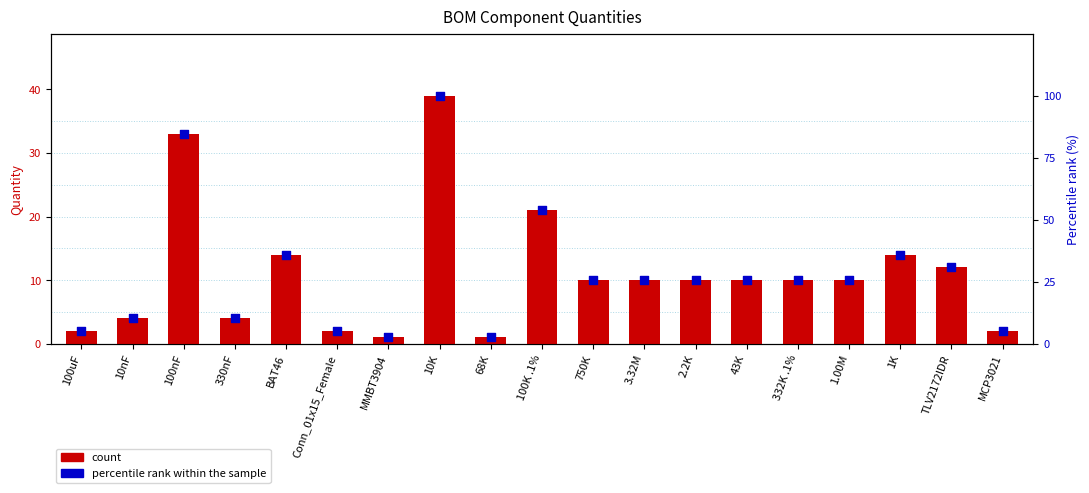

What is the total value across all series at MCP3021?

7.1